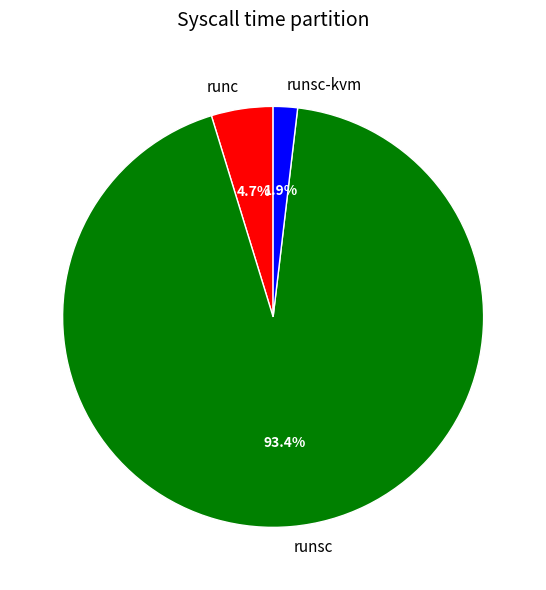

How many segments does this pie chart have?

3